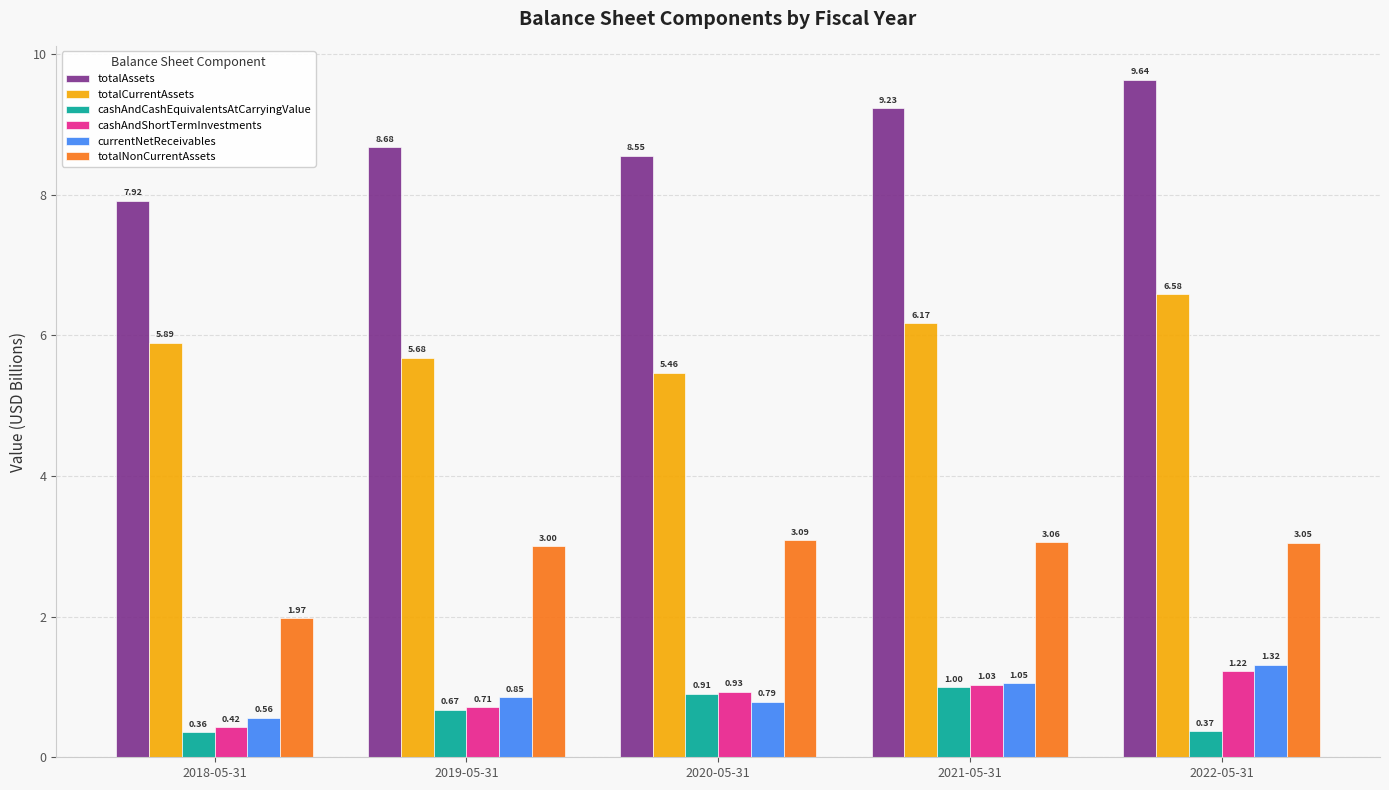

What is the sum of the currentNetReceivables values at 2021-05-31 and 2019-05-31?

1.9